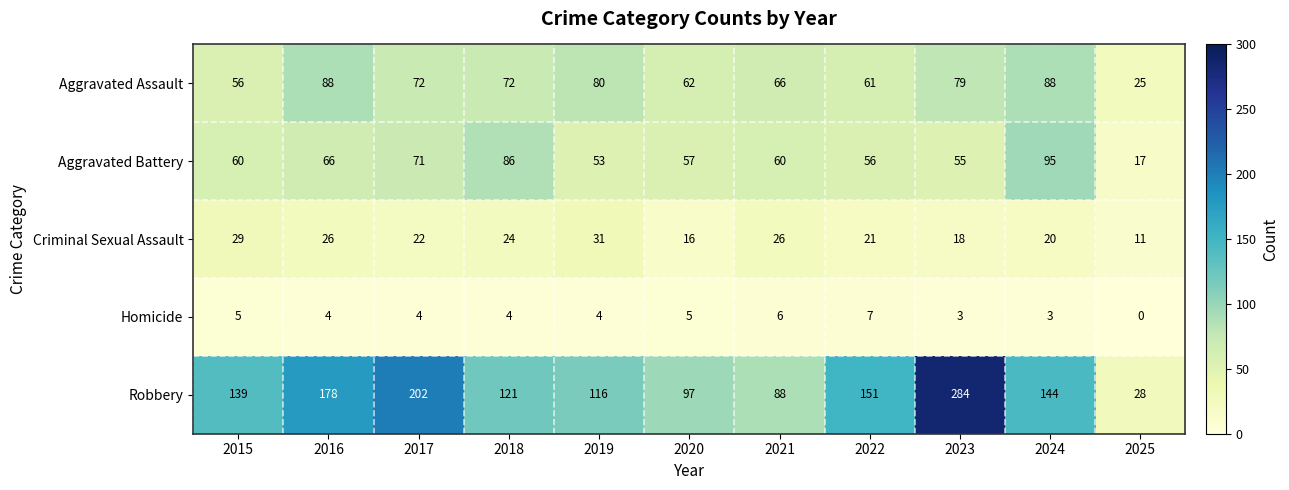

What is the total value across all series at 2018?

307